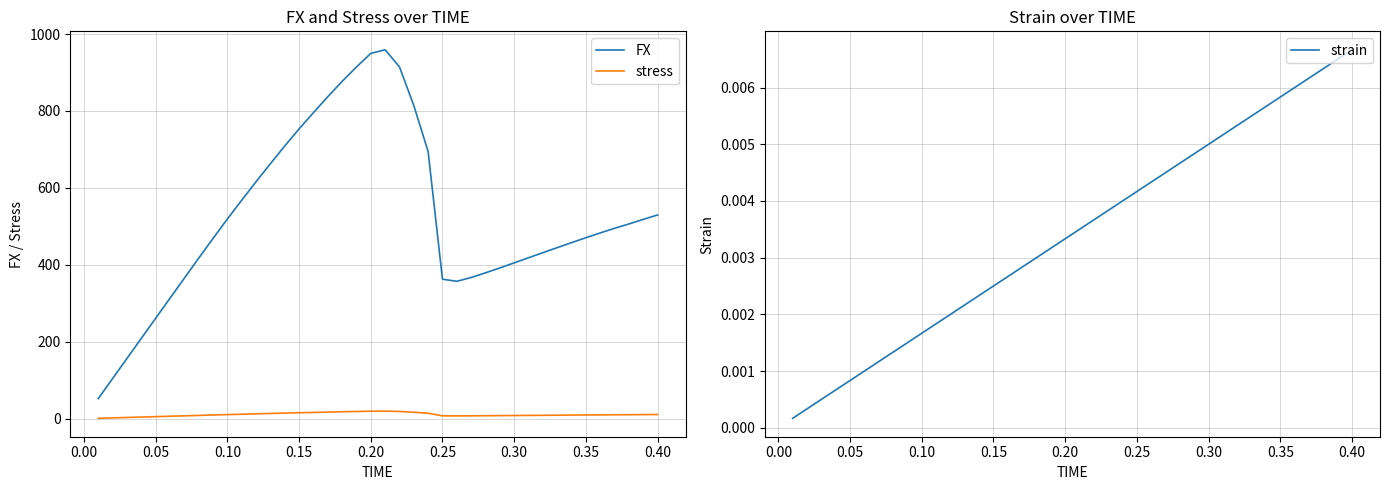

The value of FX at 0.15 is 753.2. True or false?

True